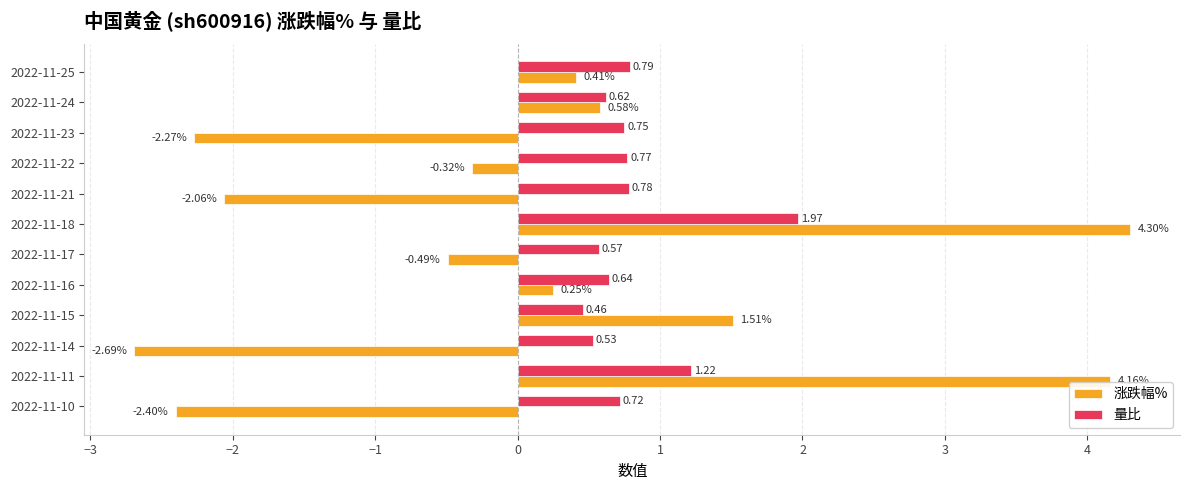

Rank the categories by 量比 value from highest to lowest.

2022-11-18, 2022-11-11, 2022-11-25, 2022-11-21, 2022-11-22, 2022-11-23, 2022-11-10, 2022-11-16, 2022-11-24, 2022-11-17, 2022-11-14, 2022-11-15